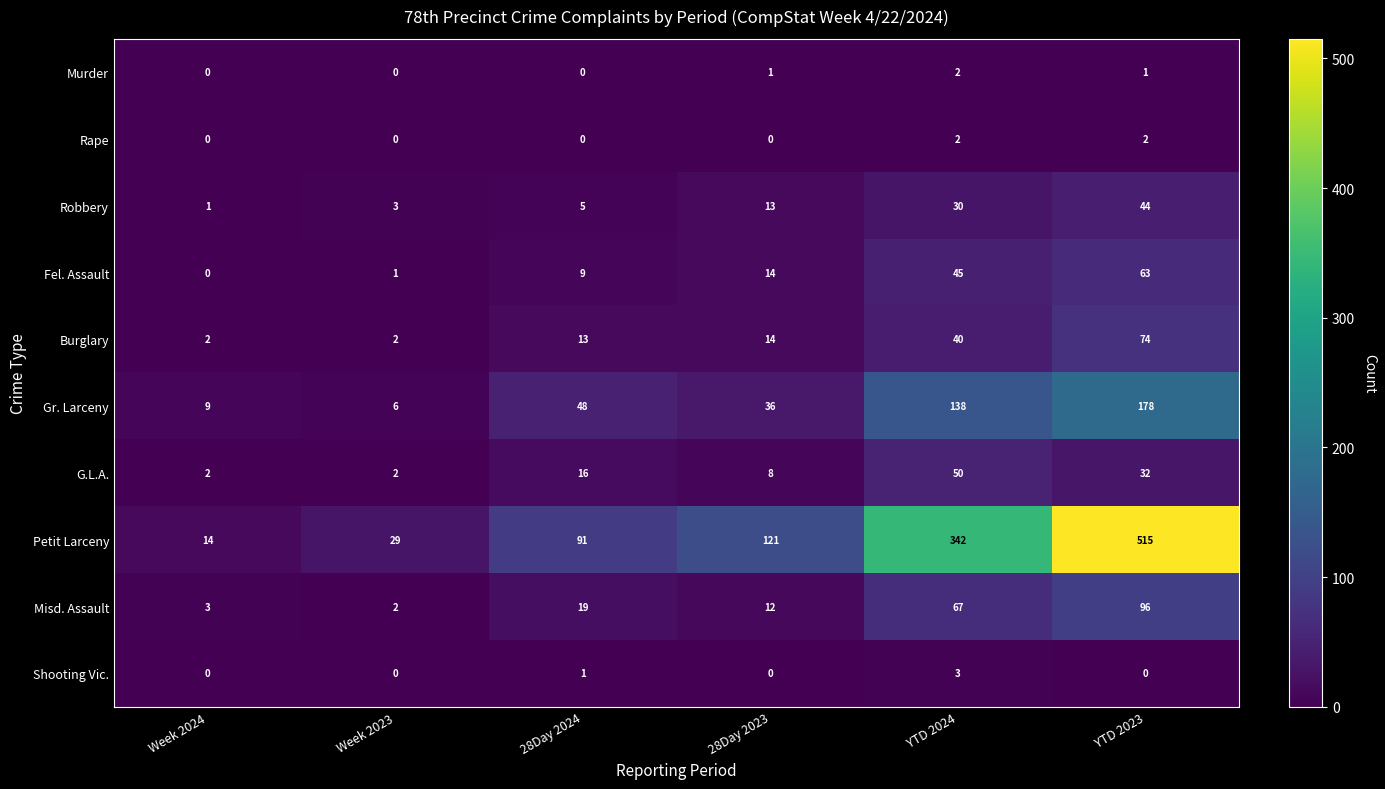

The value of Murder at Week 2023 is 0. True or false?

True